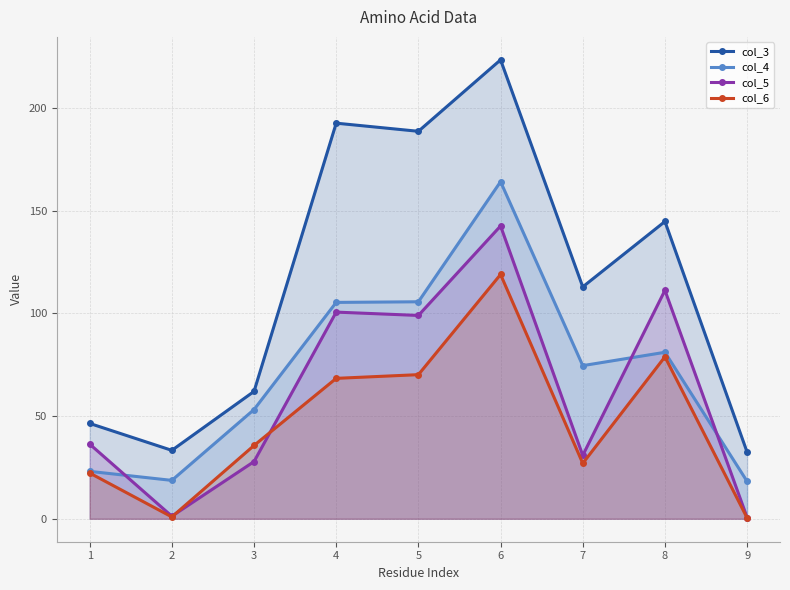

Which has a higher value, 6 or 5?

6